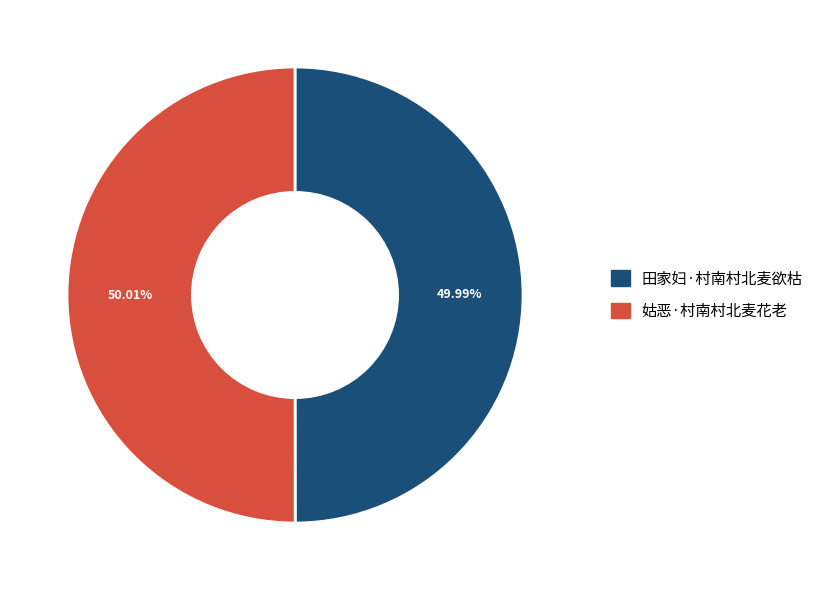

What is the ratio of the value at 田家妇·村南村北麦欲枯 to the value at 姑恶·村南村北麦花老?

1.0